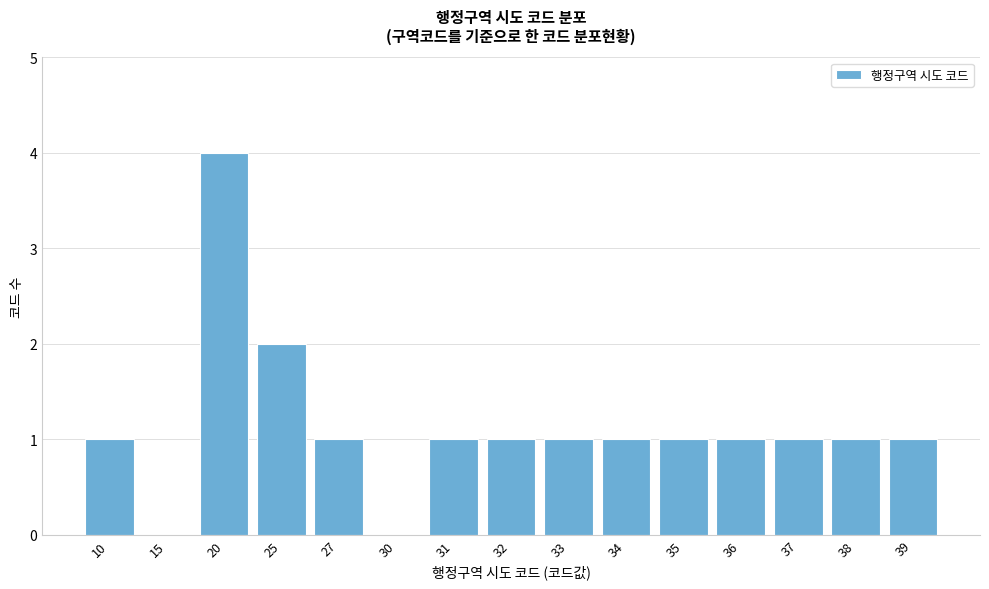

Reading right to left, extract all data points from this chart.

39=1	38=1	37=1	36=1	35=1	34=1	33=1	32=1	31=1	30=0	27=1	25=2	20=4	15=0	10=1